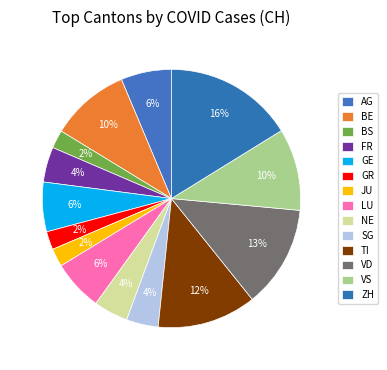

Count the number of slices in the pie.

14